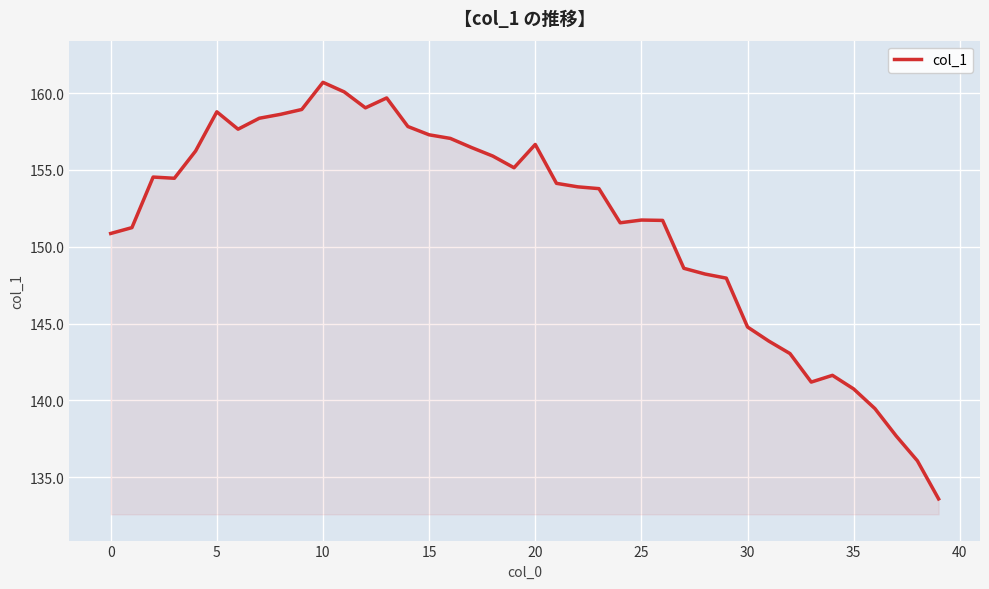

What is the minimum value shown in the chart?

133.6